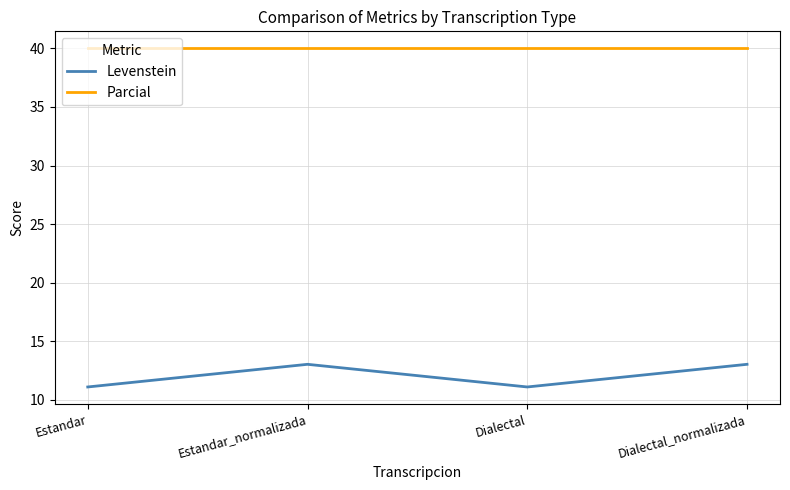

At how many categories does at least one series exceed 20?

4